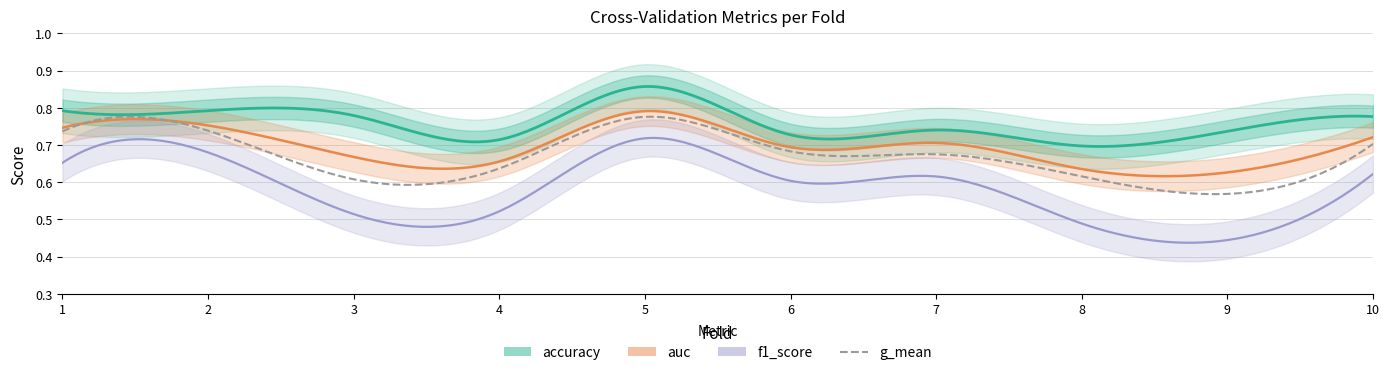

Which series has the largest total across all categories?

accuracy